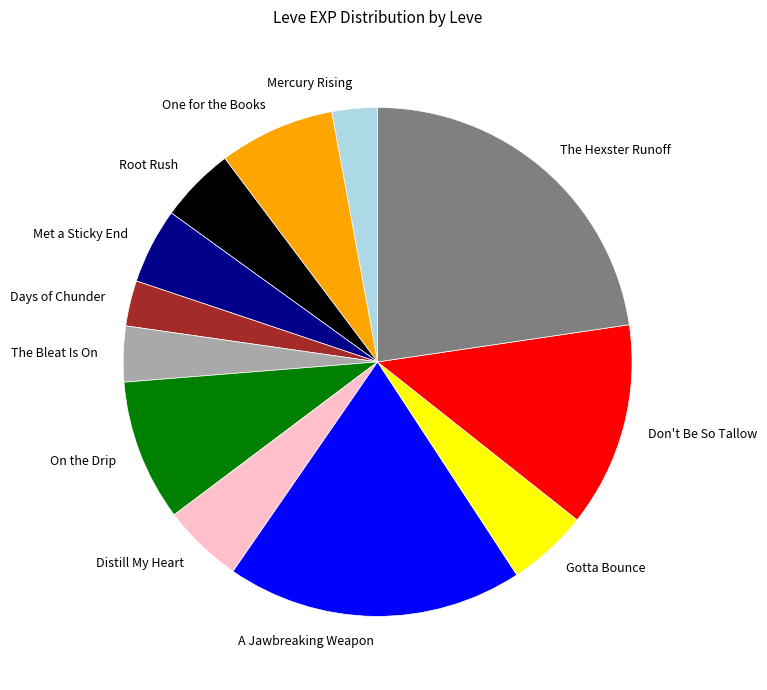

What is the ratio of the value at Met a Sticky End to the value at Mercury Rising?

1.7